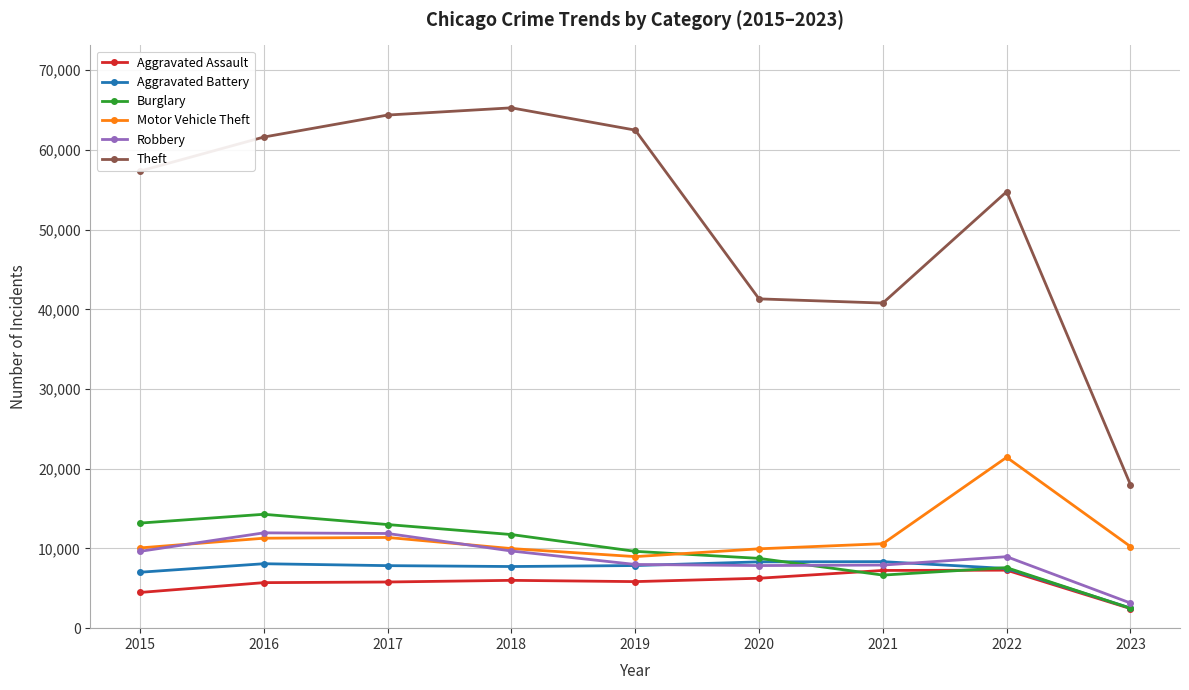

Is this an area chart (filled region under the line)?

No